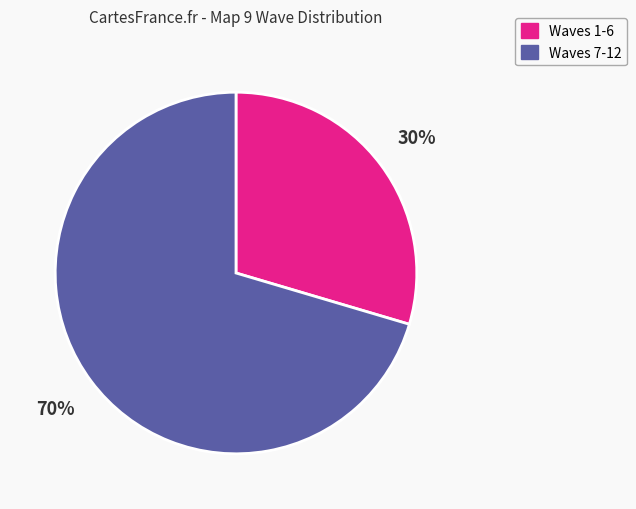

Does any single category account for the majority?

Yes